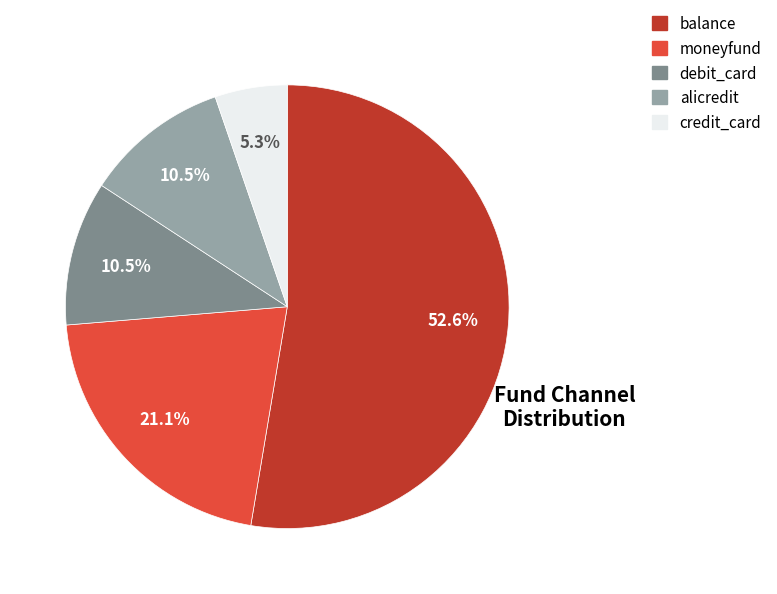

True or false: moneyfund accounts for 21% of the total.

True